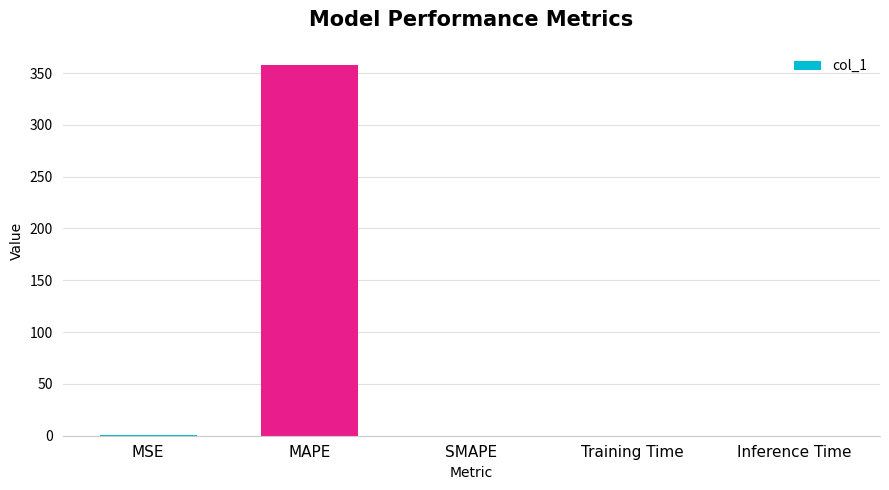

True or false: the data shows 357.4 at MAPE.

True